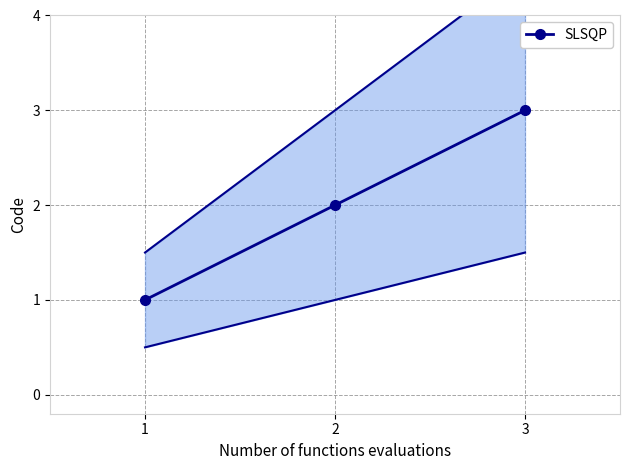

List the labels in order of value, smallest first.

1, 2, 3